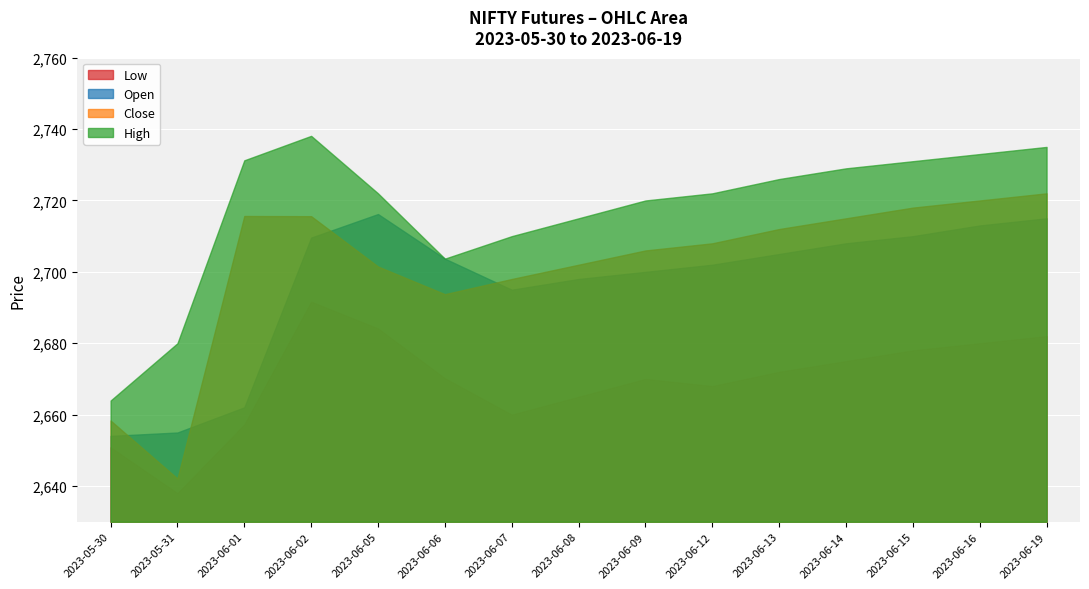

At how many categories does at least one series exceed 2699?

13